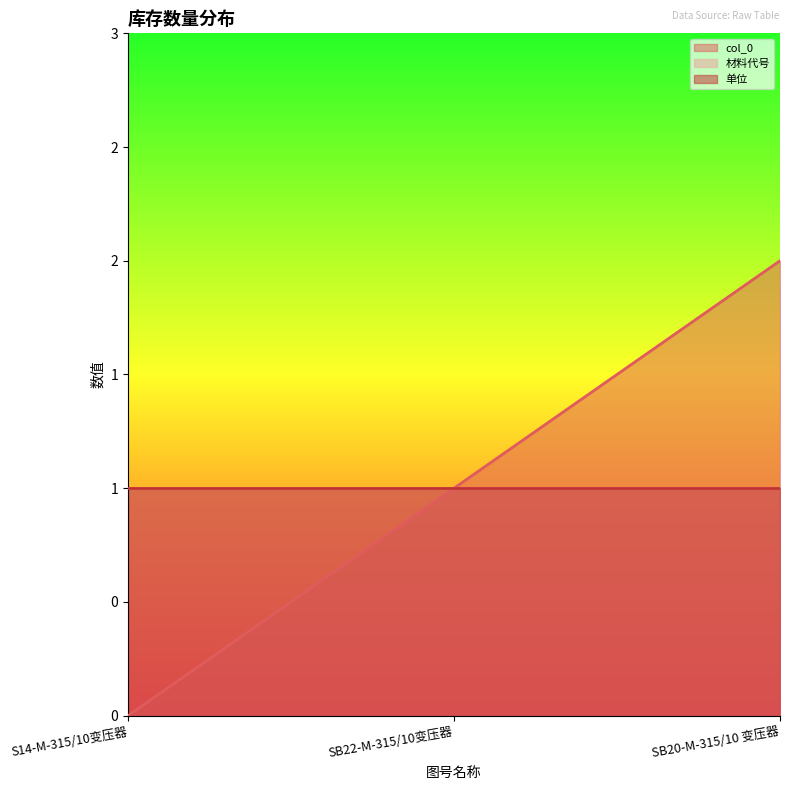

What is the greatest value displayed?

2